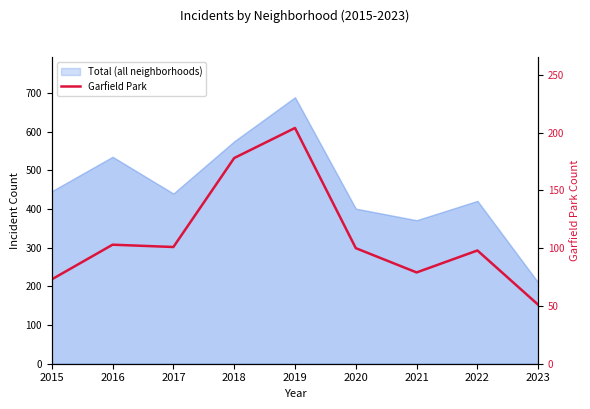

At which category does the data reach its first local valley?

2017